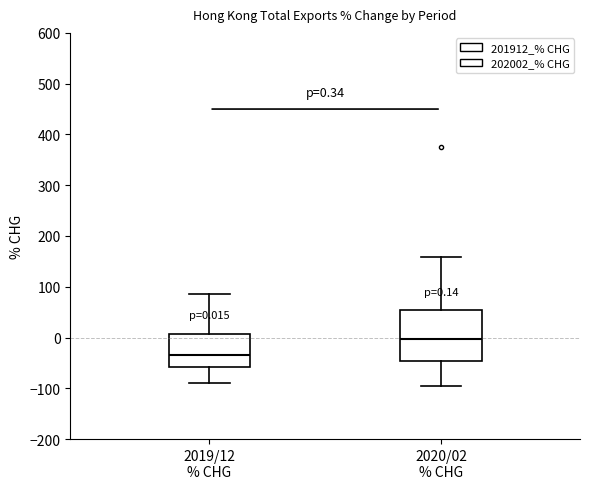

Which box's median line is the highest?

2020/02 % CHG